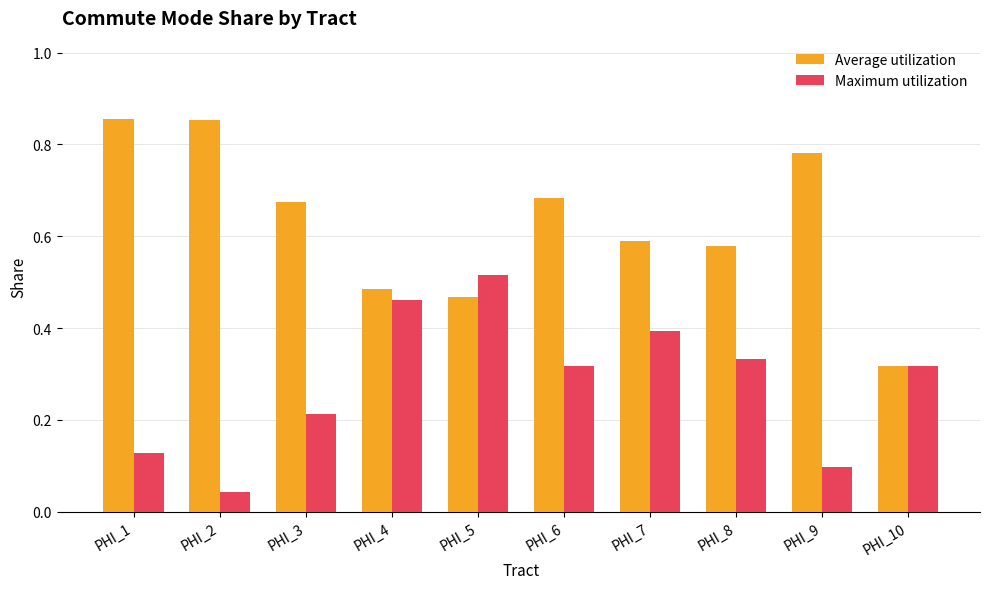

Which series has the widest spread of values?

Average utilization